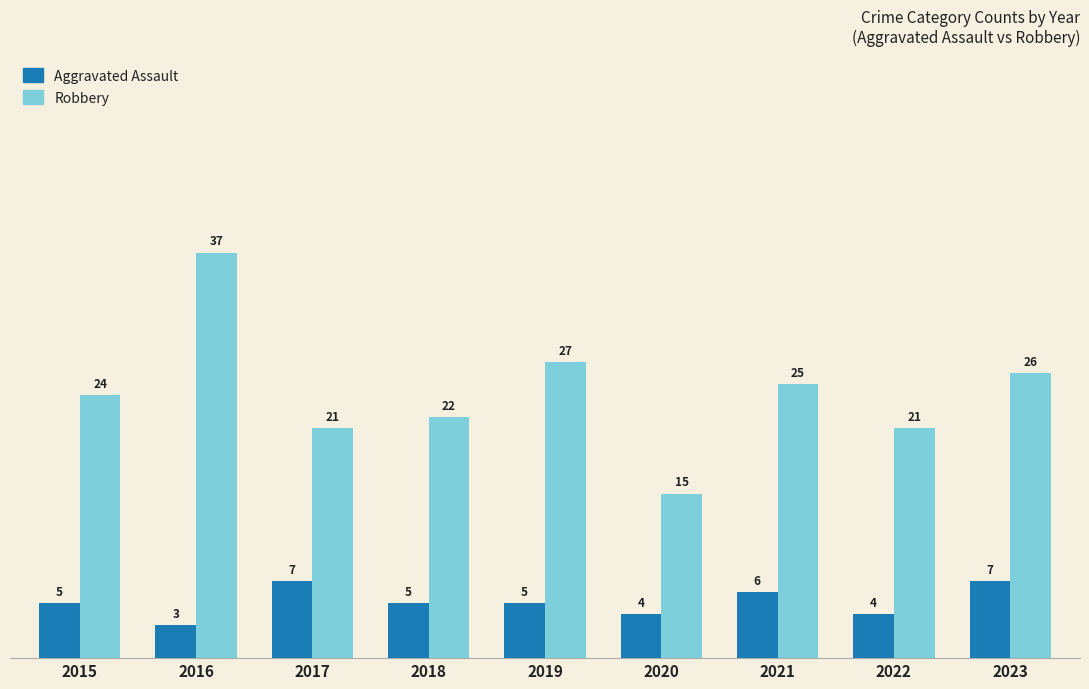

Which series has the largest total across all categories?

Robbery